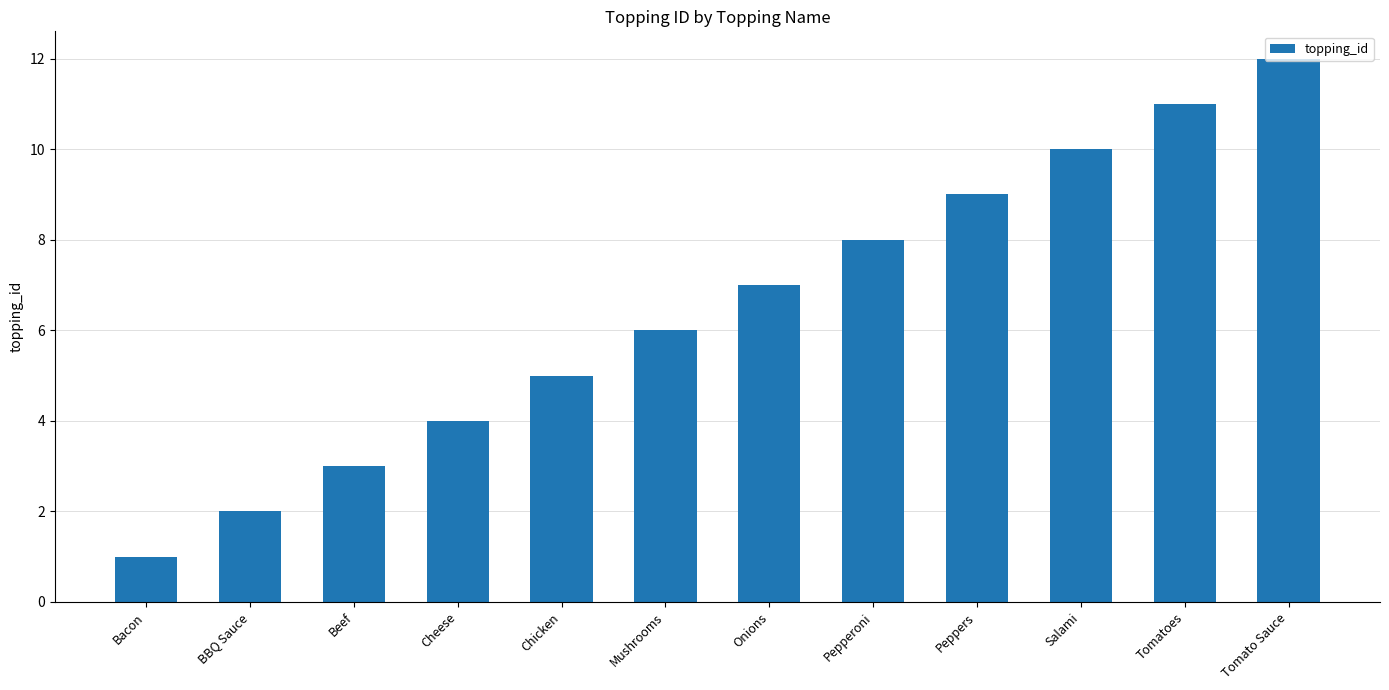

Is it true that the value at Salami is 10?

True